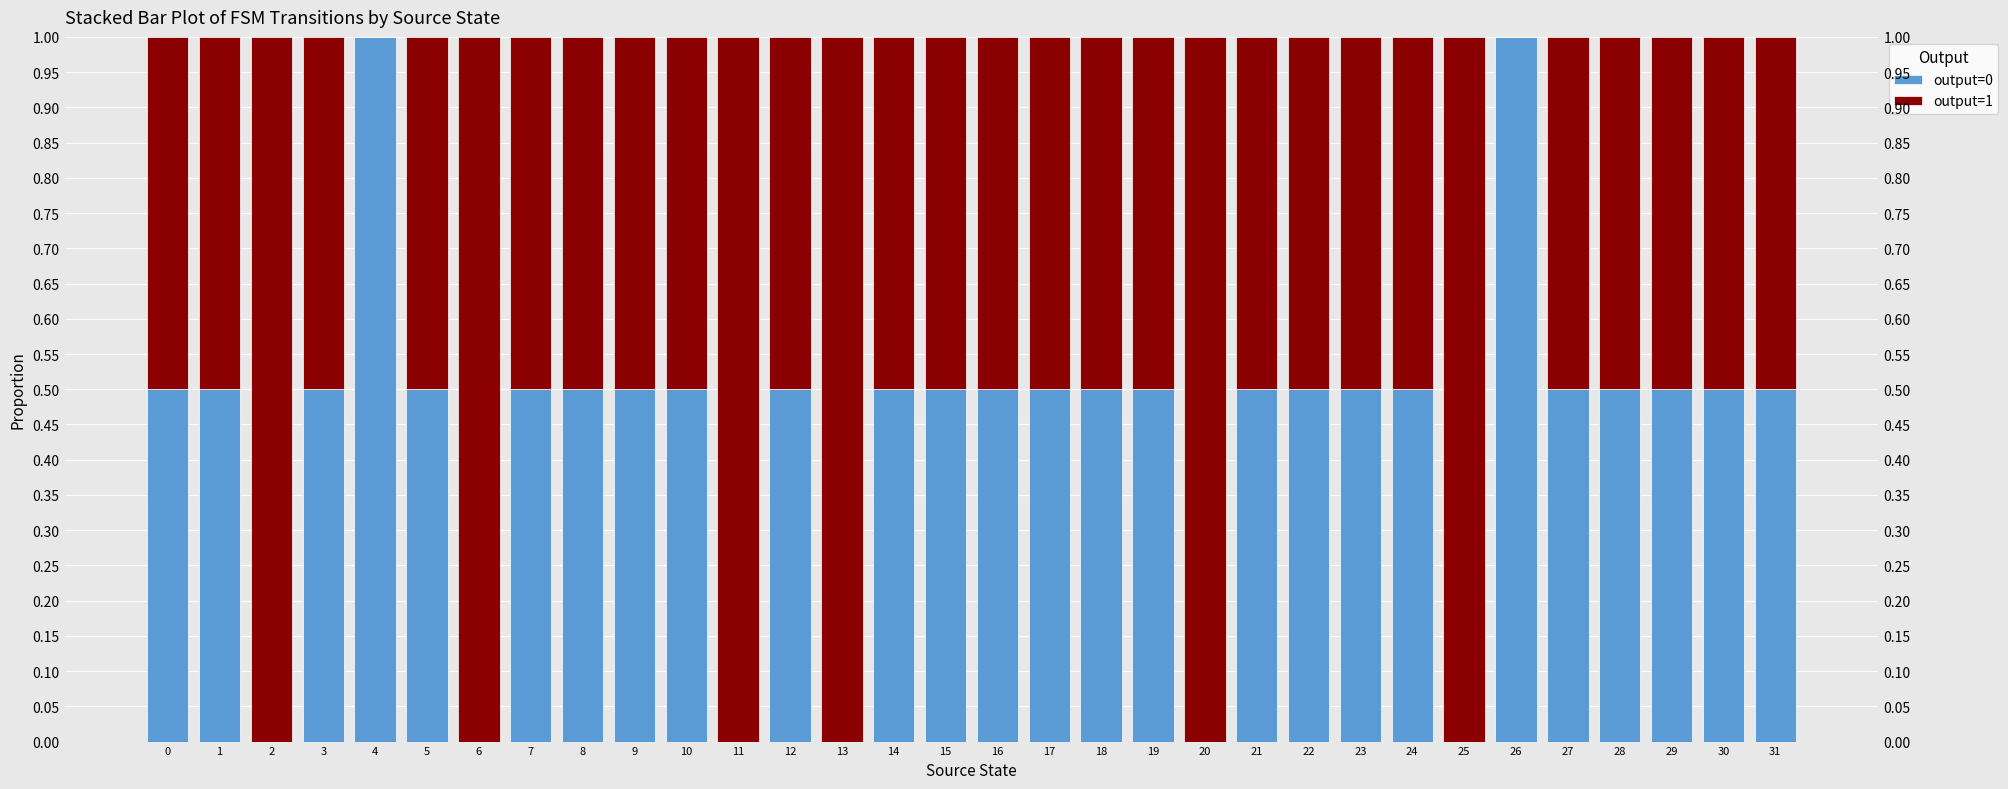

Is it true that output=0 equals 0.3 at 22?

False